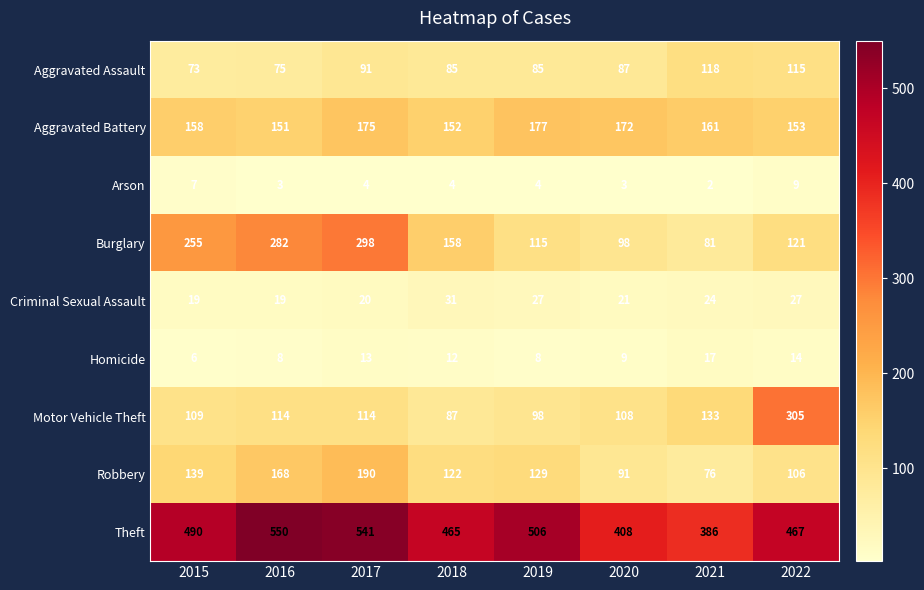

What is the difference between the Motor Vehicle Theft values at 2022 and 2018?

218